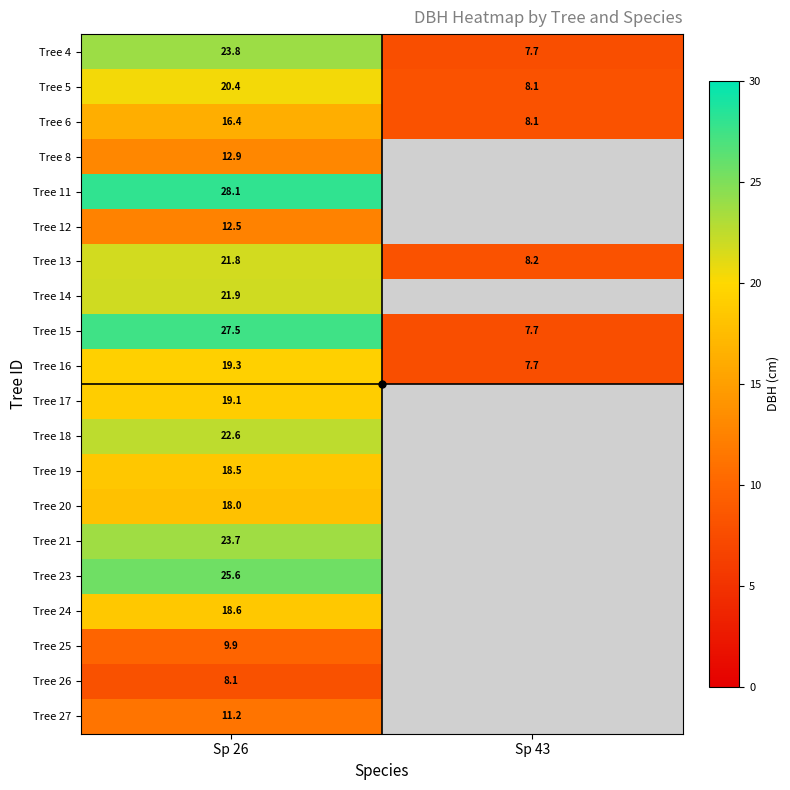

What is the total value across all series at Sp 26?

379.9